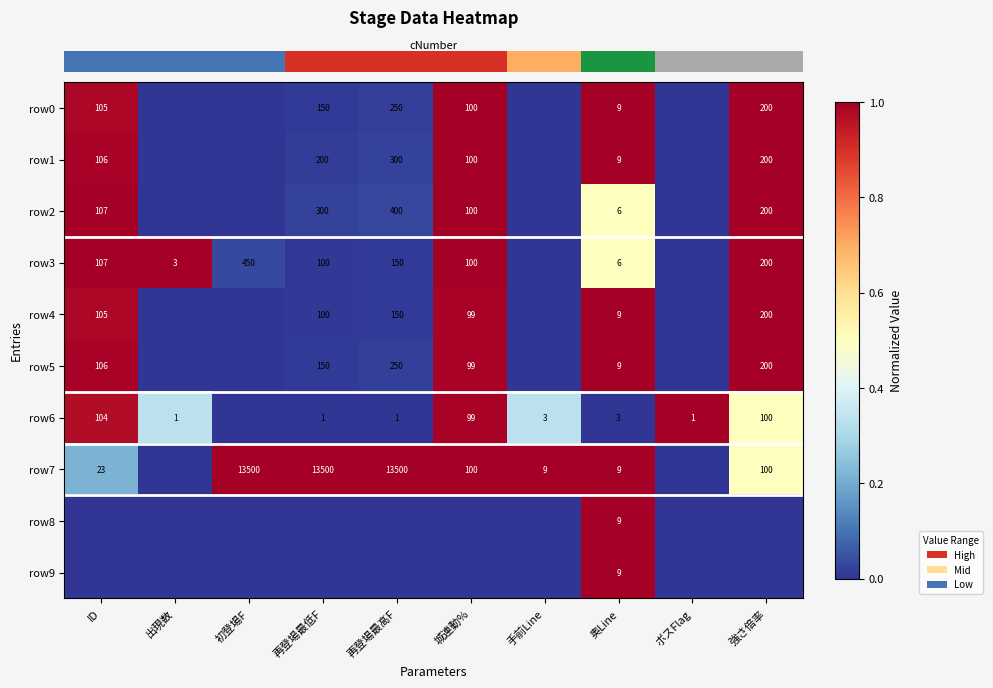

Which has a higher value, 城連動% or 初登場F?

城連動%